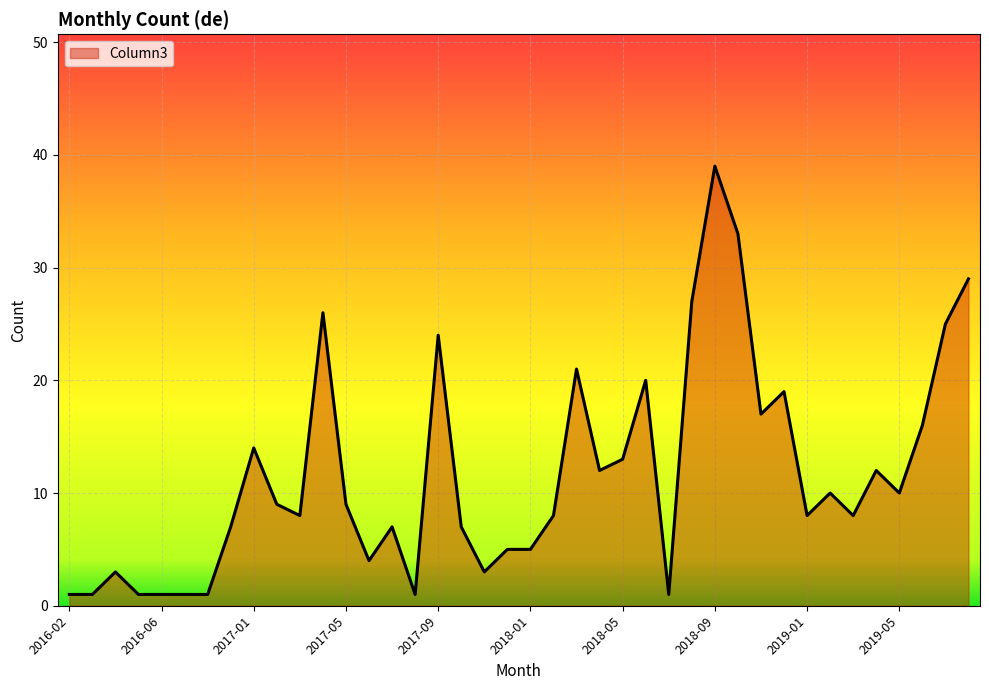

What is the sum of all values?

466